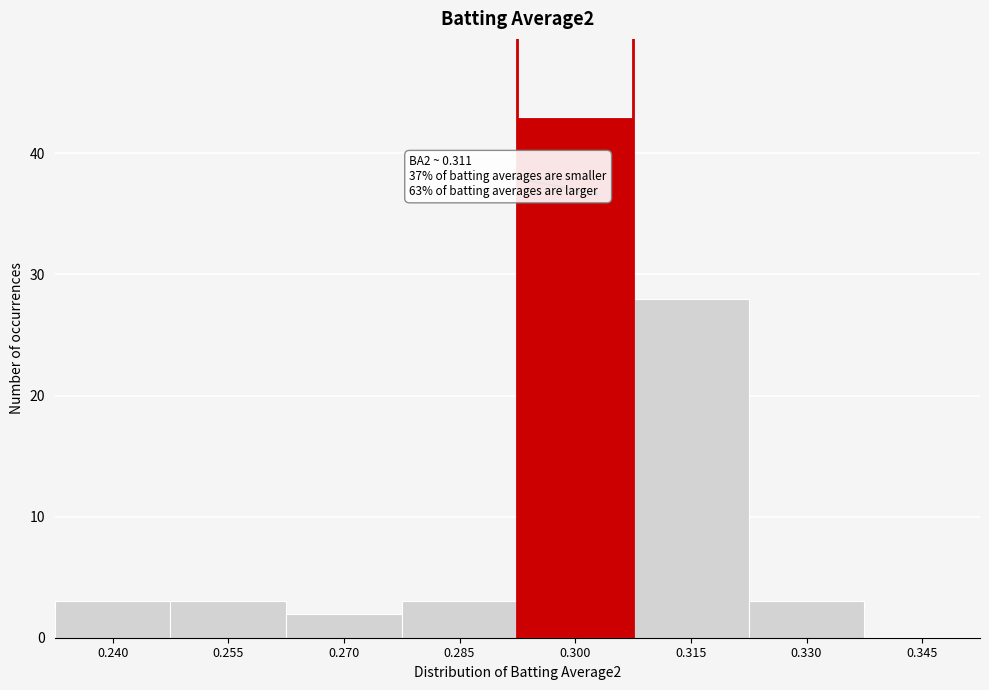

Reading left to right, what are all the values shown in this chart?

0.240=3	0.255=3	0.270=2	0.285=3	0.300=43	0.315=28	0.330=3	0.345=0